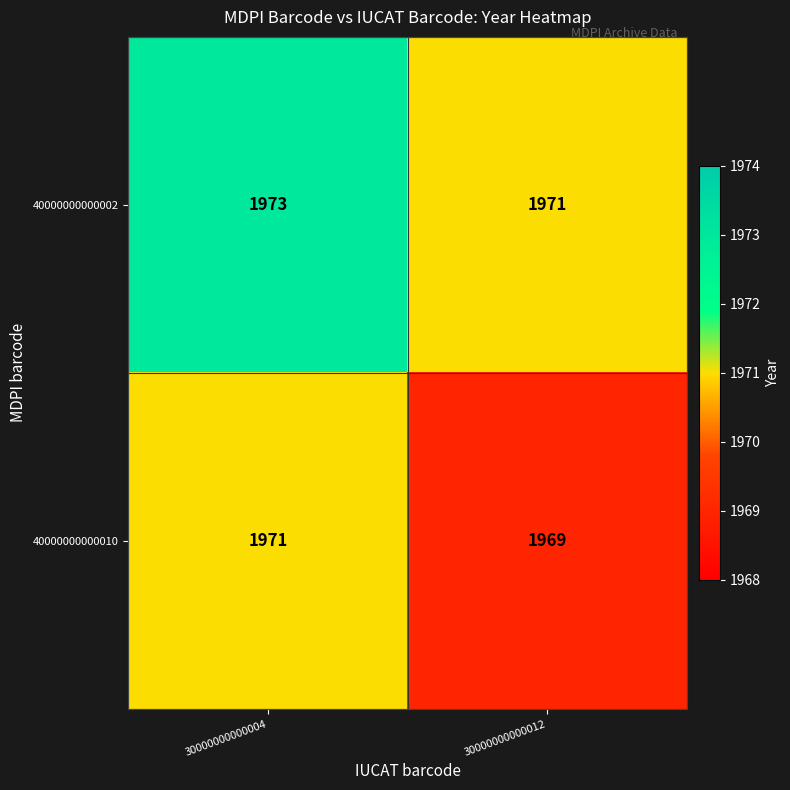

At 30000000000004, list the series in order from smallest to largest.

40000000000010, 40000000000002